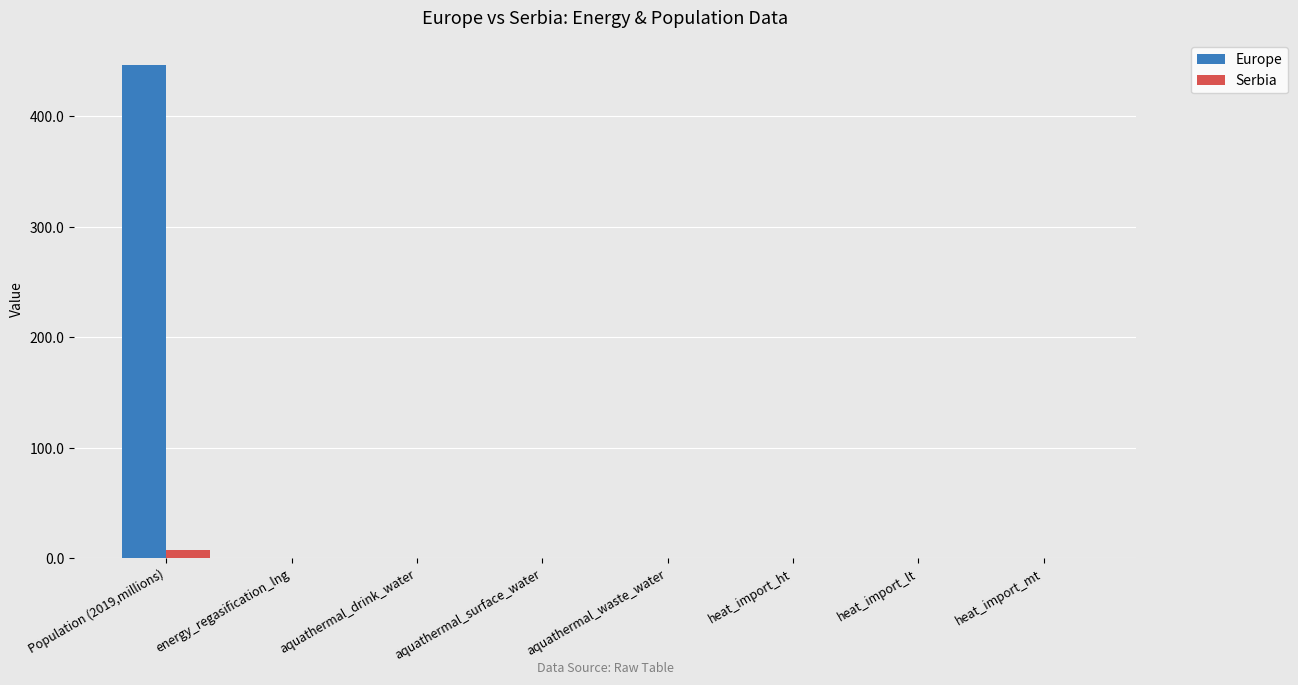

At which category is the sum across all series the highest?

Population (2019,millions)